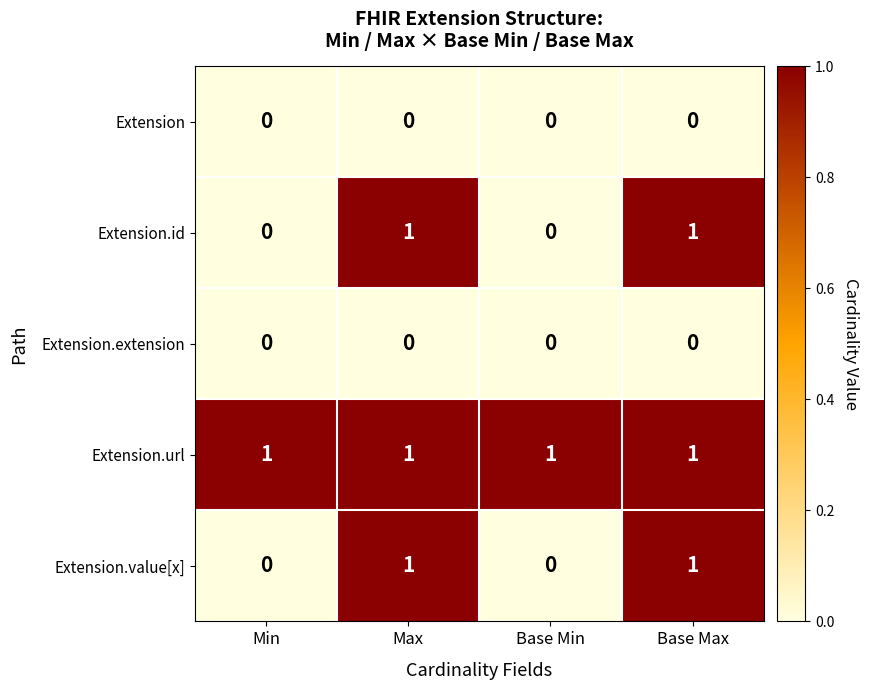

Count the Extension.value[x] values in the range 0 to 1.

4